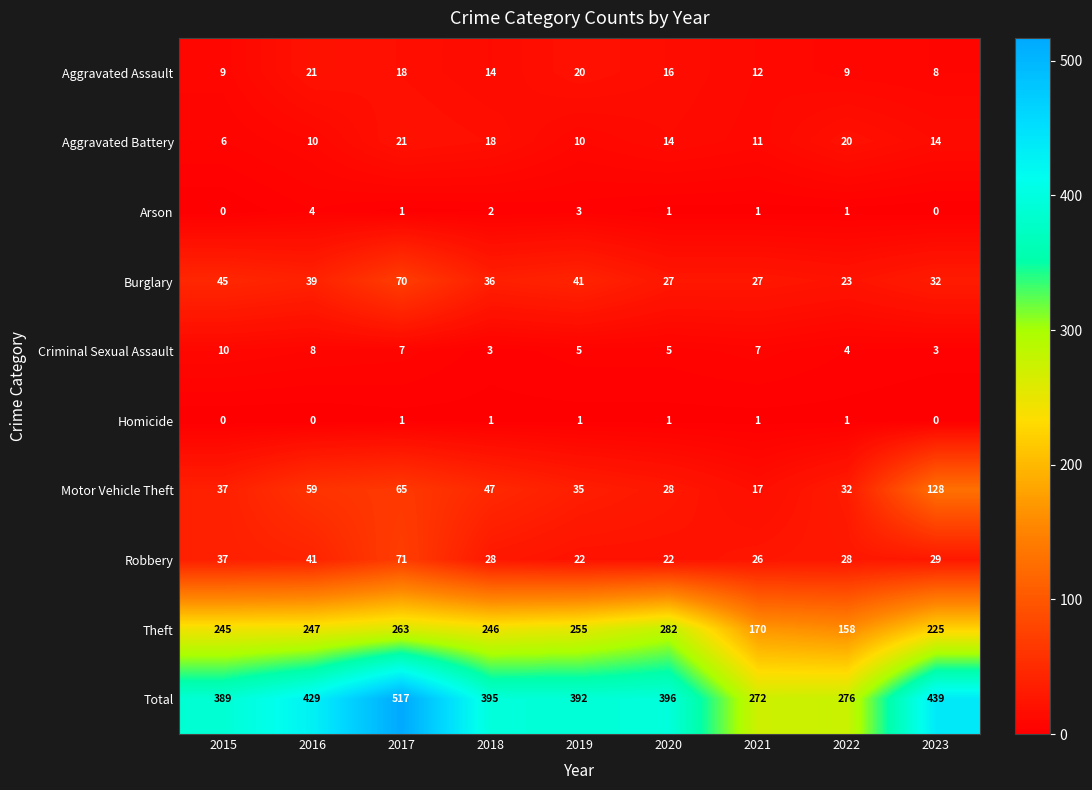

What is the average value of the Criminal Sexual Assault series?

6